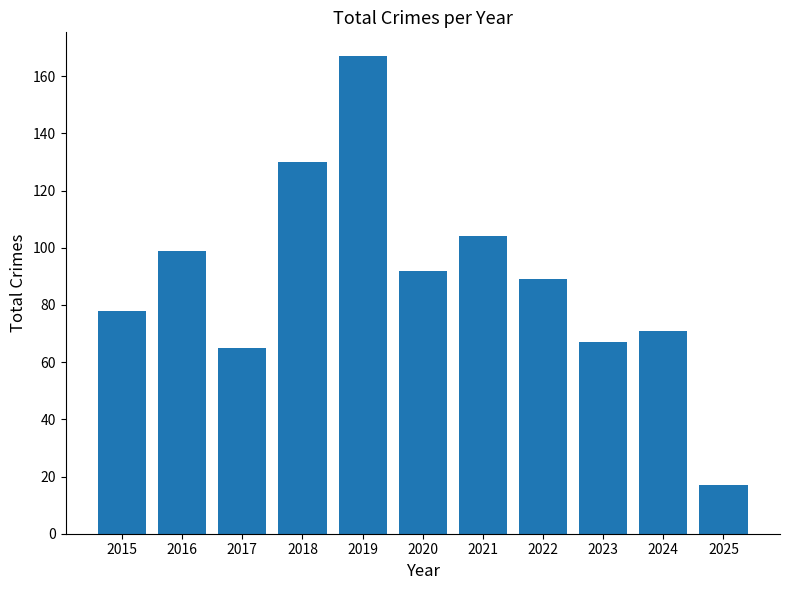

Are the bars horizontal?

No